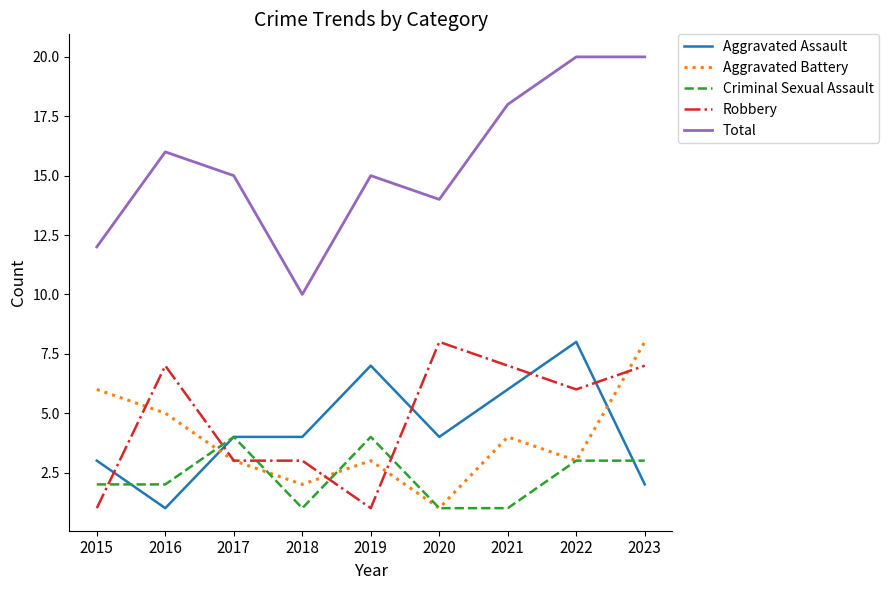

True or false: Robbery has a value of 7 at 2016.

True